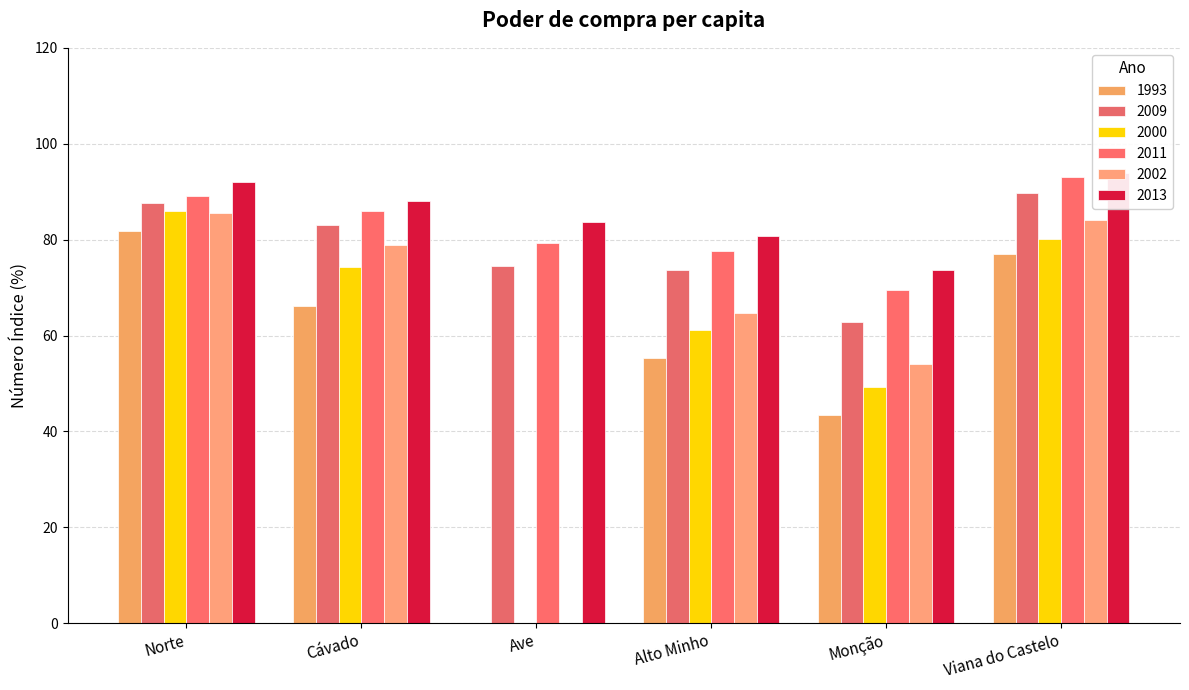

True or false: 1993 has a value of 76.9 at Viana do Castelo.

True